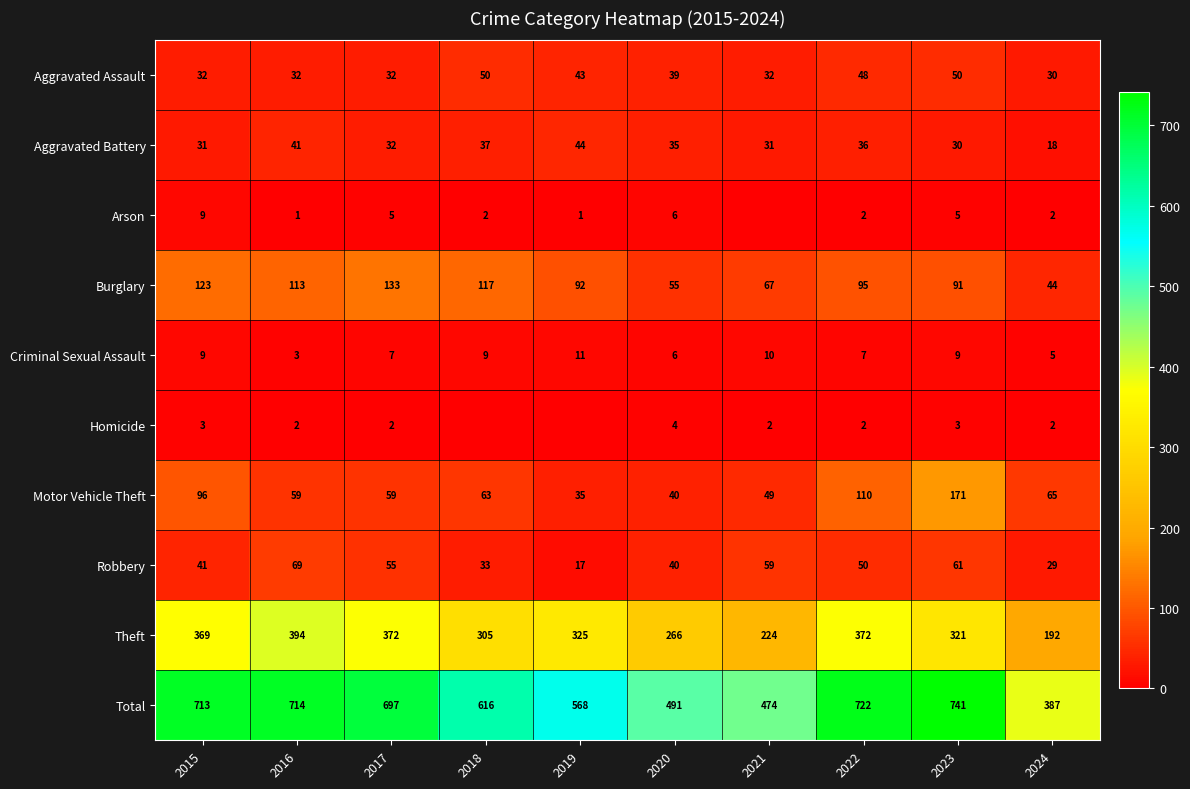

At how many categories does at least one series exceed 201?

10